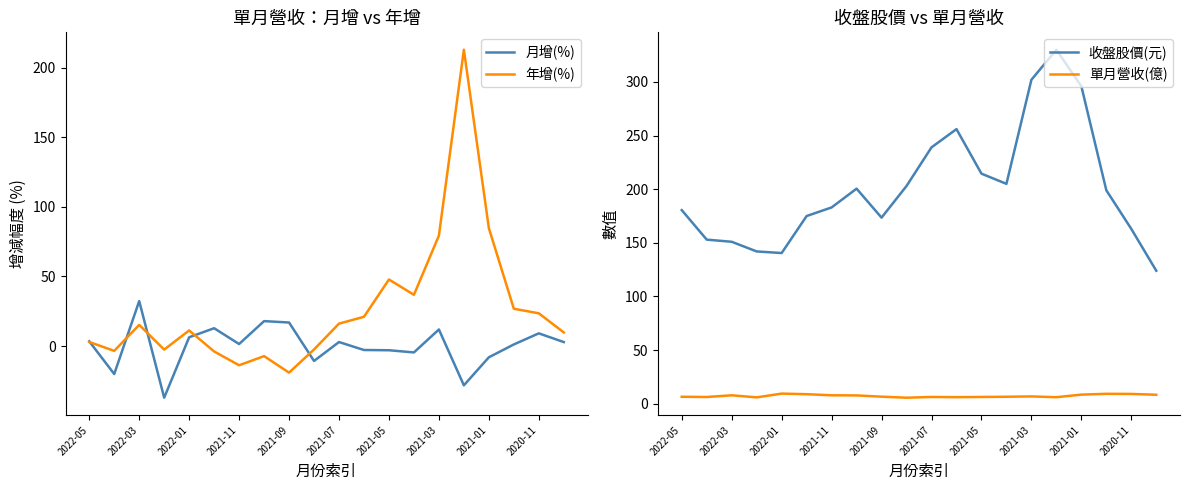

How many values in the 月增(%) series exceed 2?

10